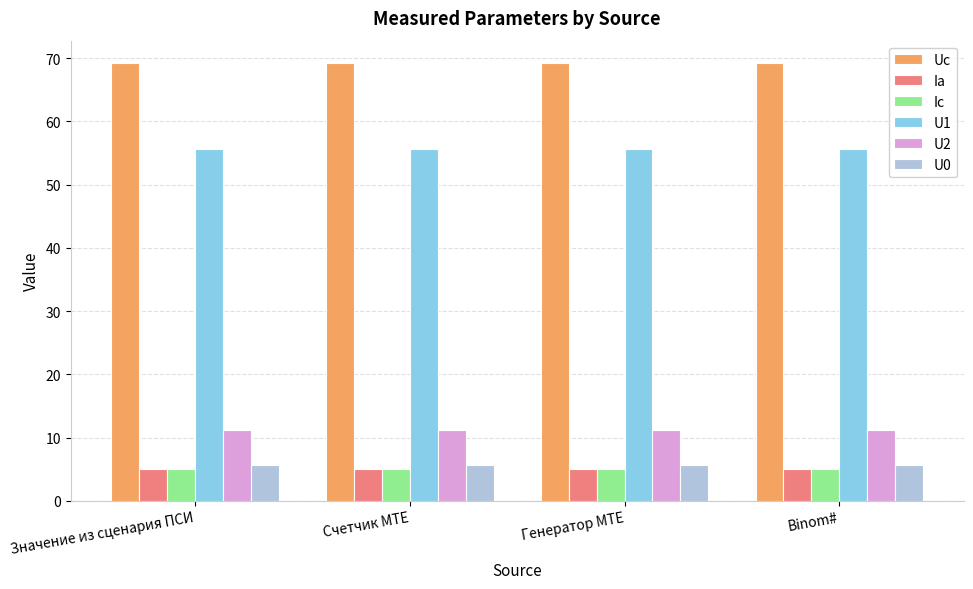

The value of U1 at Значение из сценария ПСИ is 55.7. True or false?

True